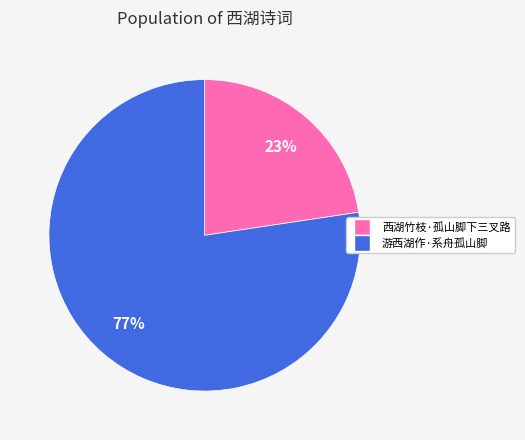

How many slices are in this pie chart?

2